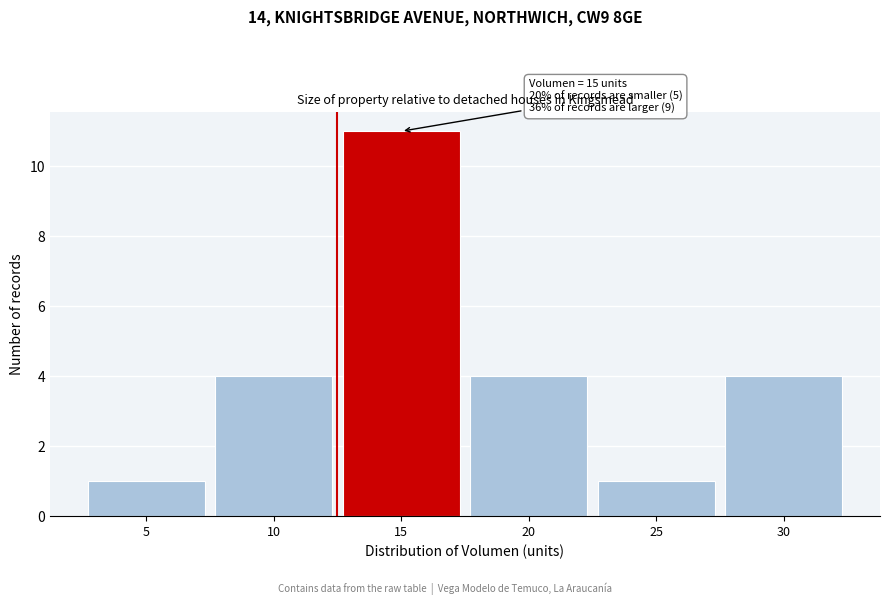

Reading left to right, extract all data points from this chart.

1	4	11	4	1	4